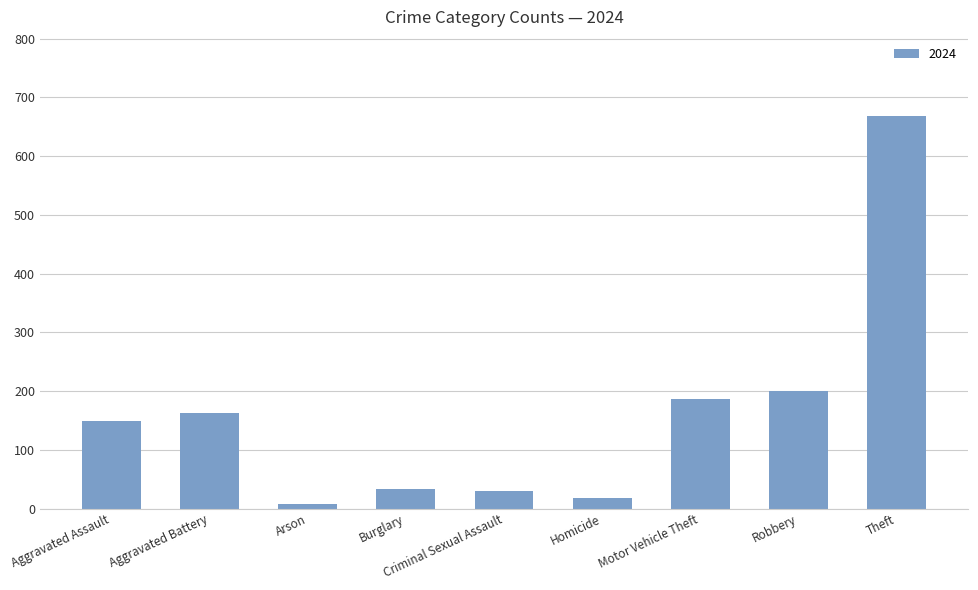

What is the label of the 6th bar from the left?

Homicide